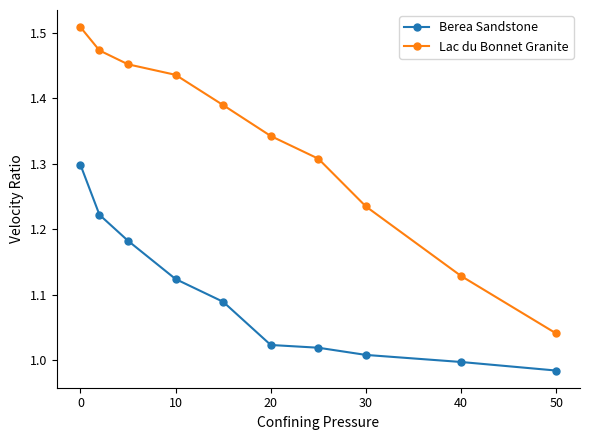

True or false: Berea Sandstone and Lac du Bonnet Granite intersect in this chart.

False